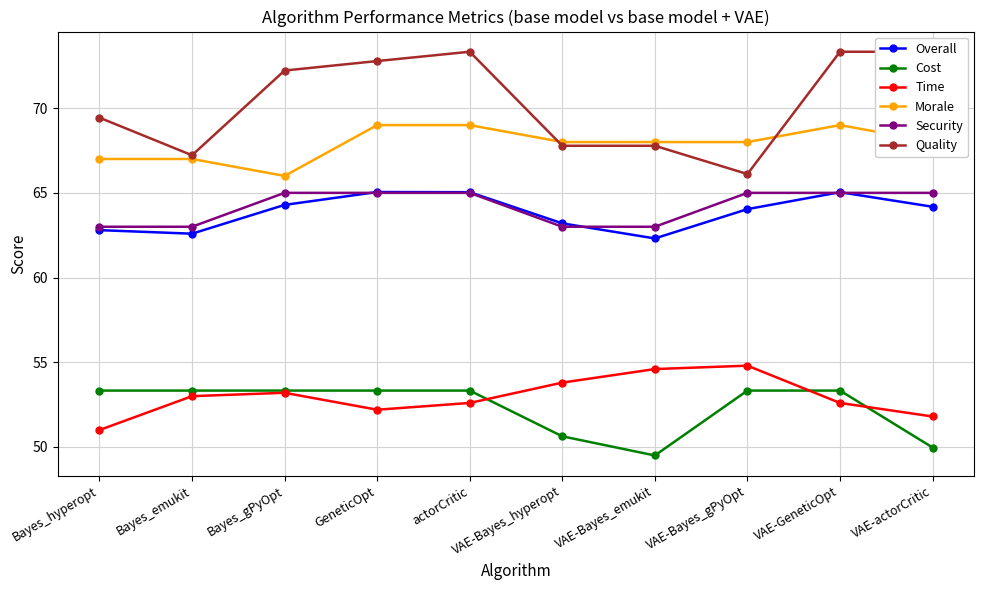

How many data points does each series have?

10